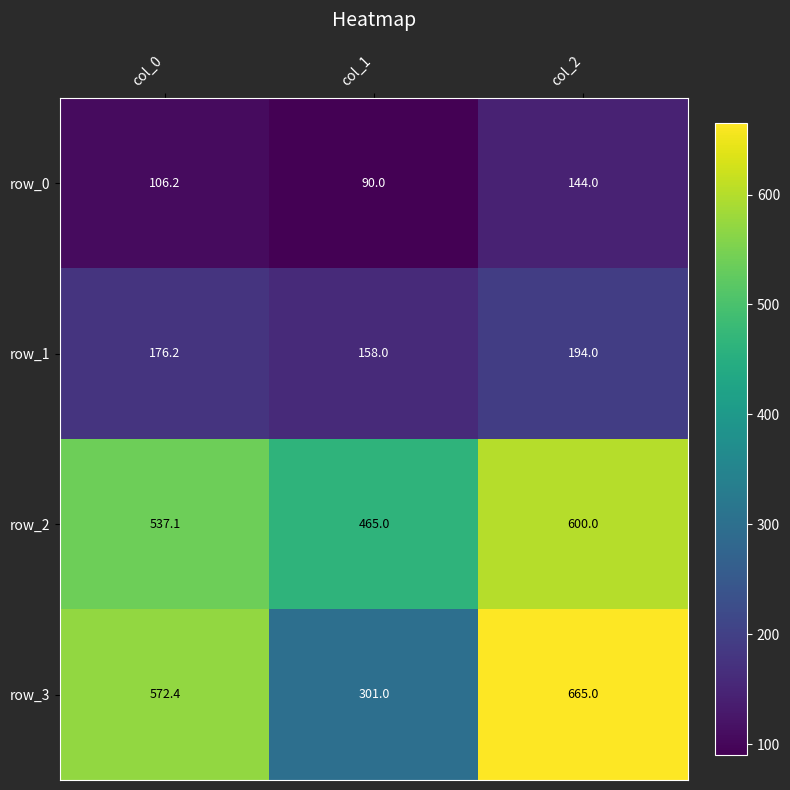

Where is row_0 nearest to the value 117?

col_0